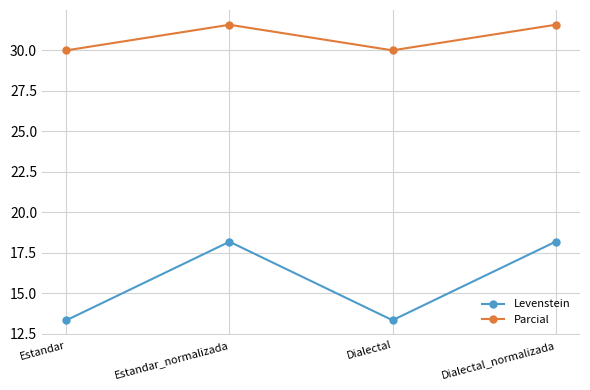

What is the average value of the Parcial series?

30.8